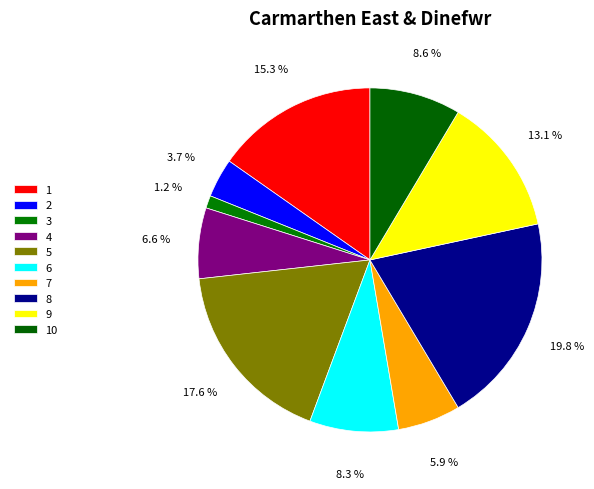

Does 1 represent more than half of the total?

No